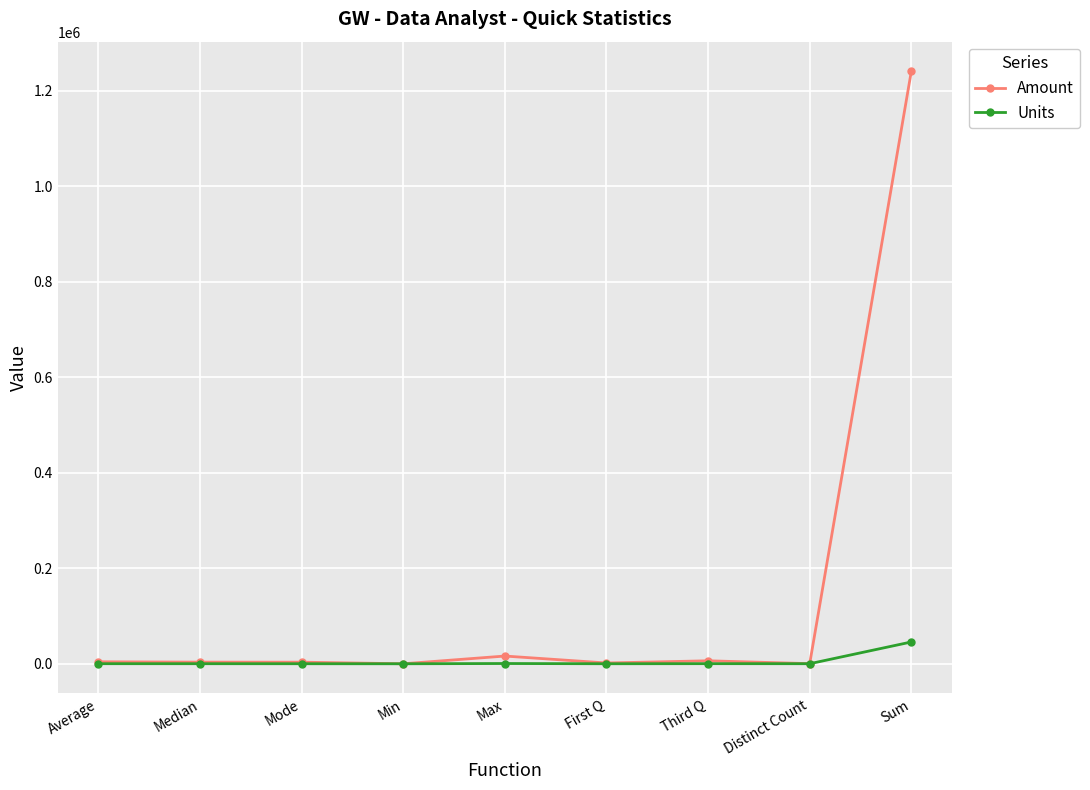

Is the value of Amount at Sum greater than the value of Units at Third Q?

Yes